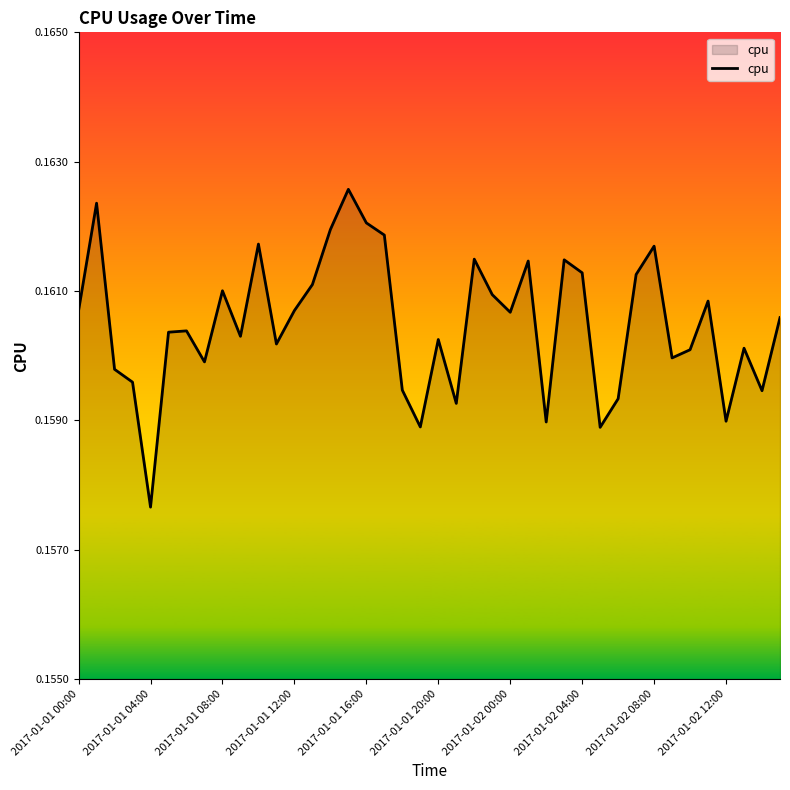

Does the chart display data point markers on the line(s)?

No